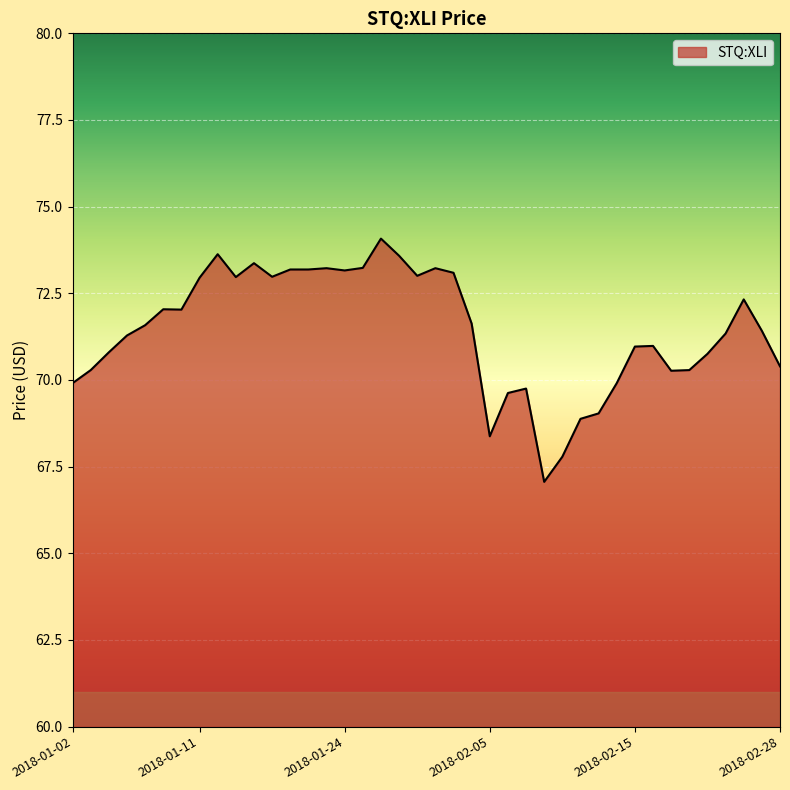

What is the difference between the maximum and minimum values?

7.0